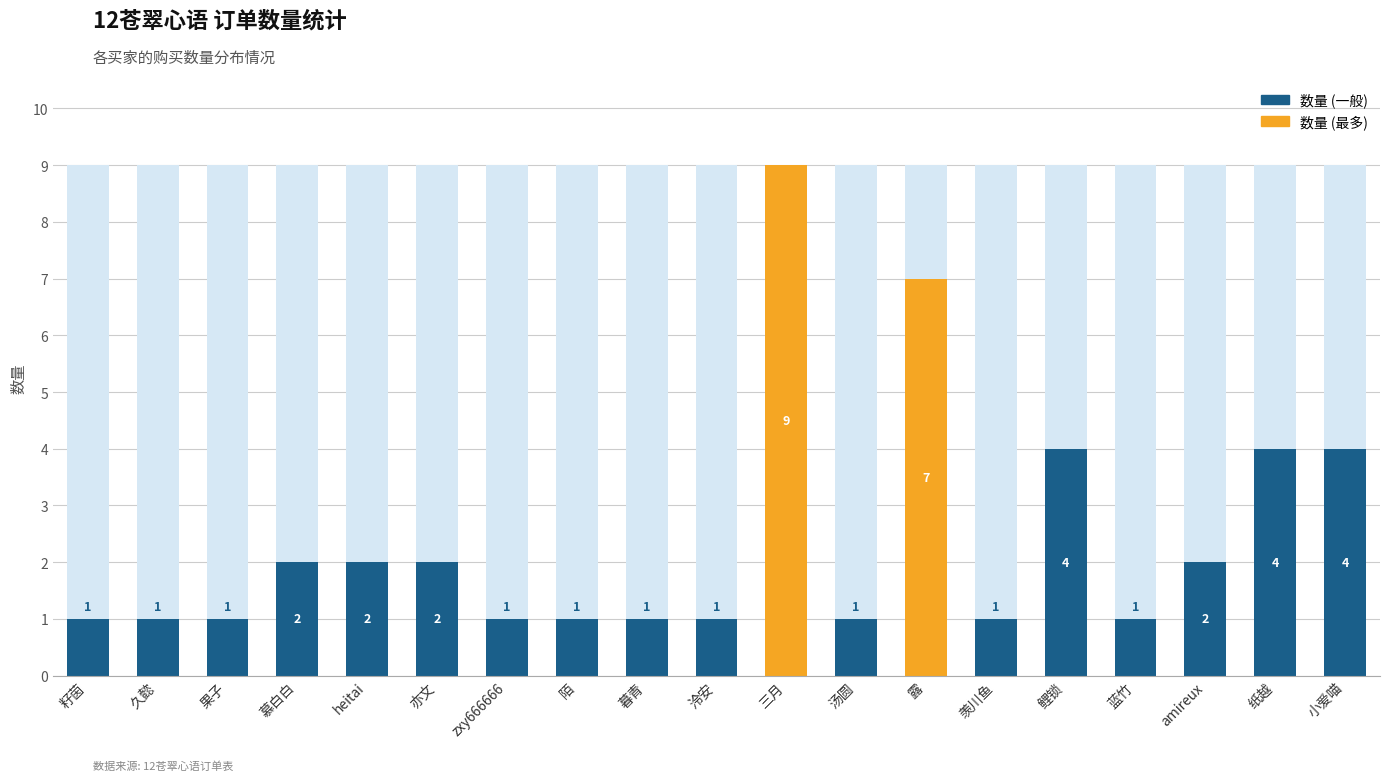

How many values are between 1 and 4?

17